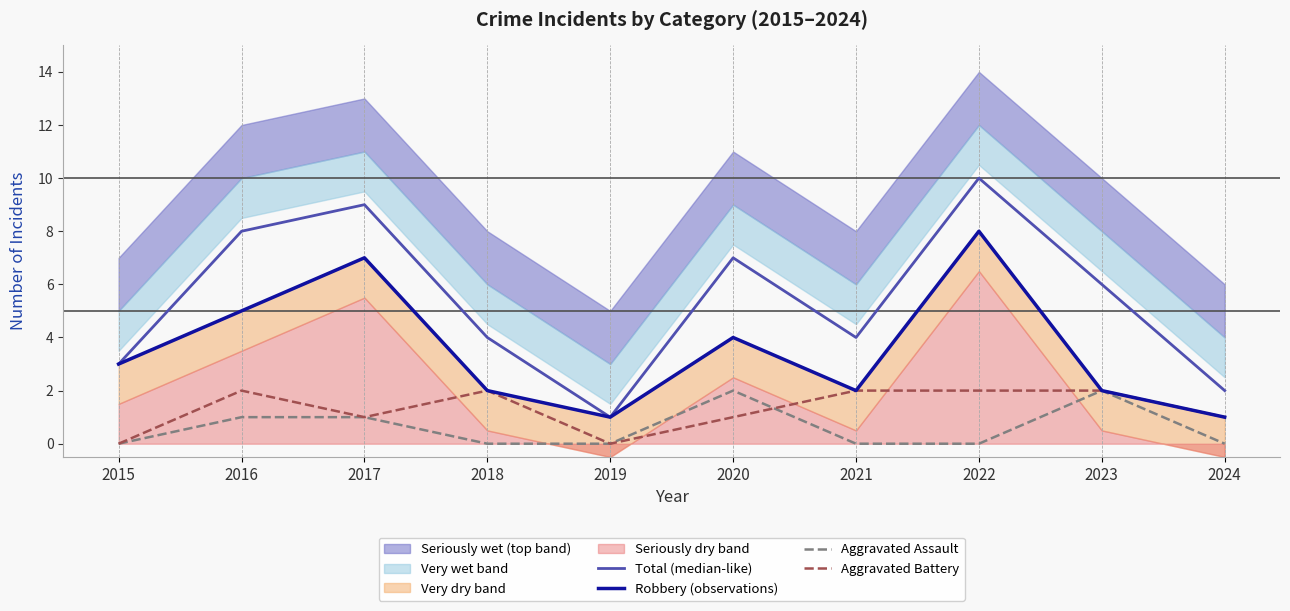

Reading left to right, extract all data points from this chart.

Total (median-like): 3	8	9	4	1	7	4	10	6	2
Robbery (observations): 3	5	7	2	1	4	2	8	2	1
Aggravated Assault: 0	1	1	0	0	2	0	0	2	0
Aggravated Battery: 0	2	1	2	0	1	2	2	2	1